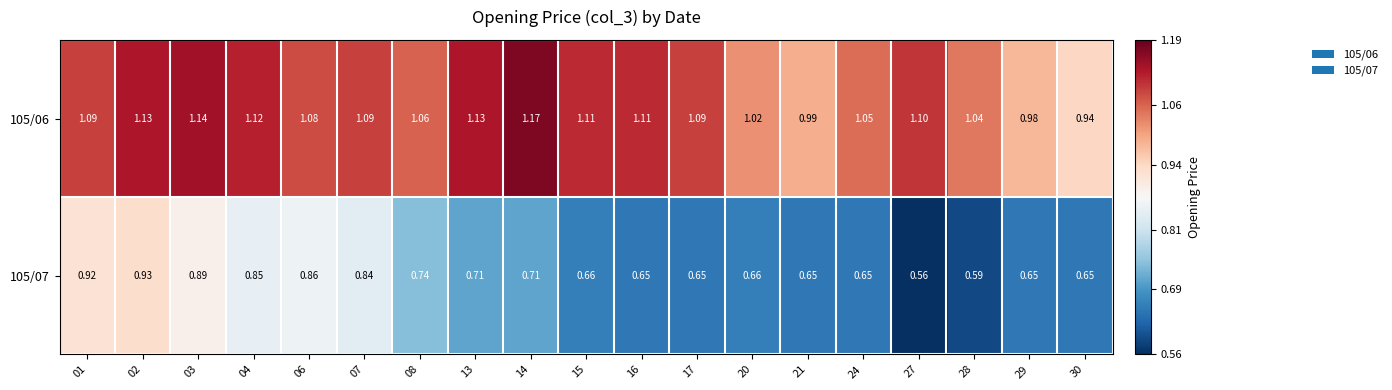

Rank the series by their average value, from lowest to highest.

105/07, 105/06